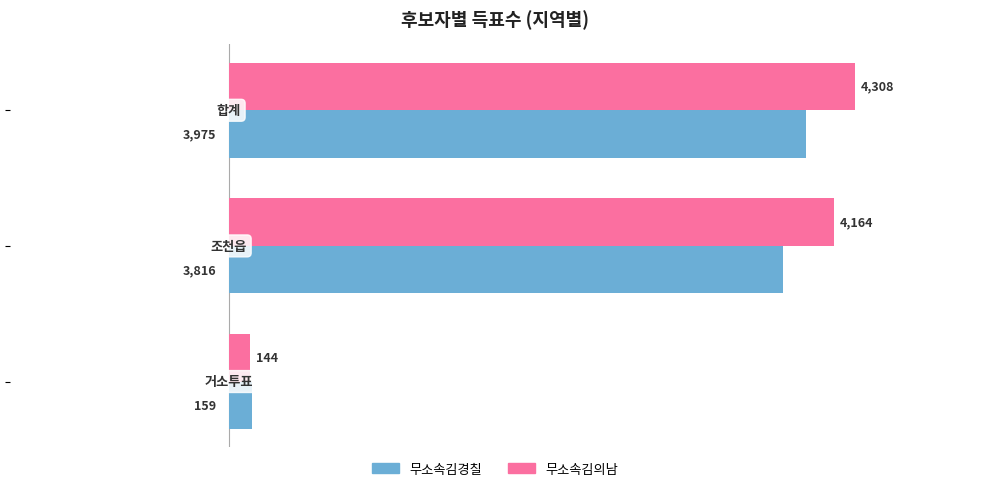

What is the difference between the maximum and second lowest values in the 무소속김의남 series?

144